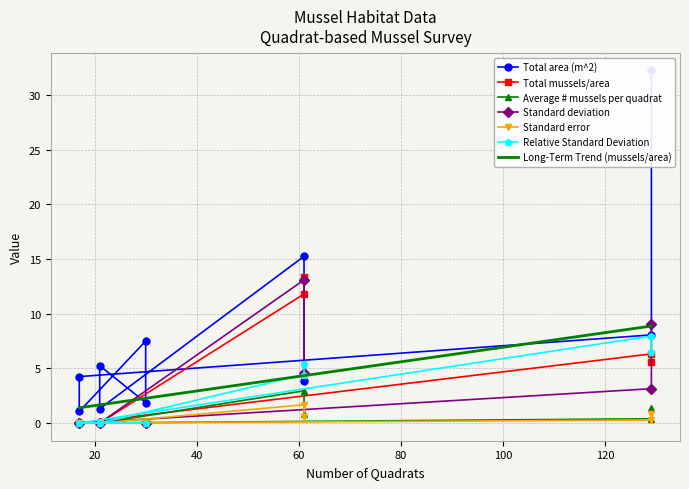

True or false: Standard deviation has a value of 0.0 at MM-small.

True